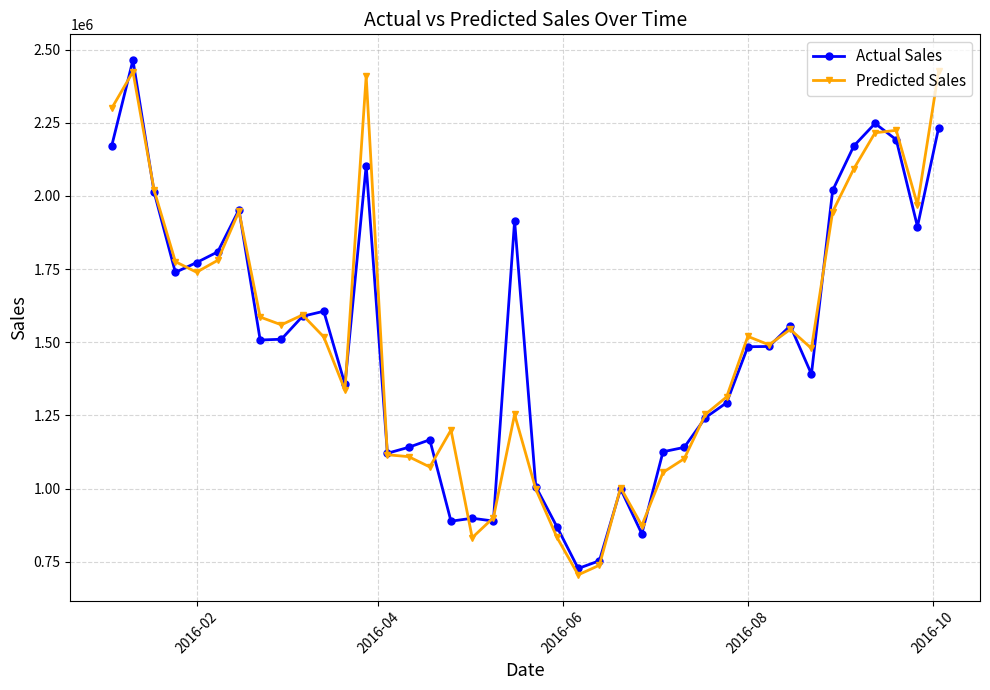

True or false: Actual Sales has more than 0 points higher than both neighbors.

True